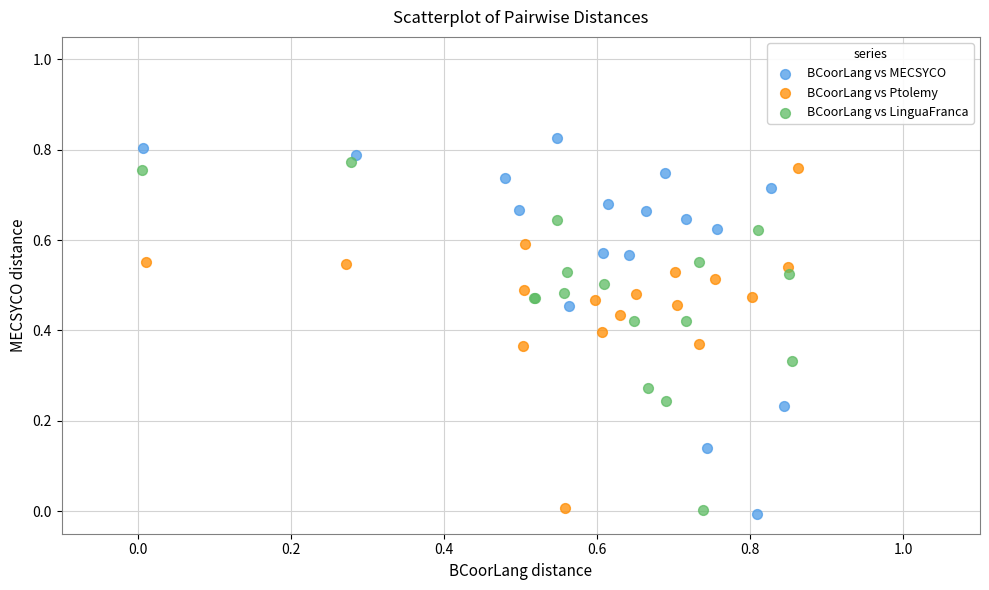

Which series reaches the maximum Y coordinate?

BCoorLang vs MECSYCO